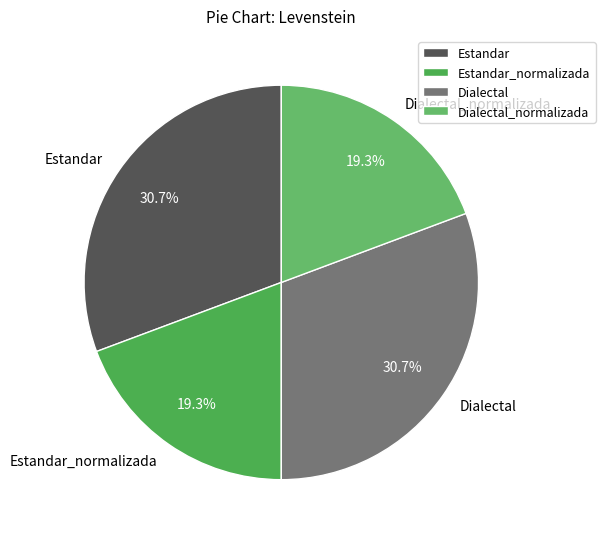

True or false: Dialectal accounts for 23% of the total.

False